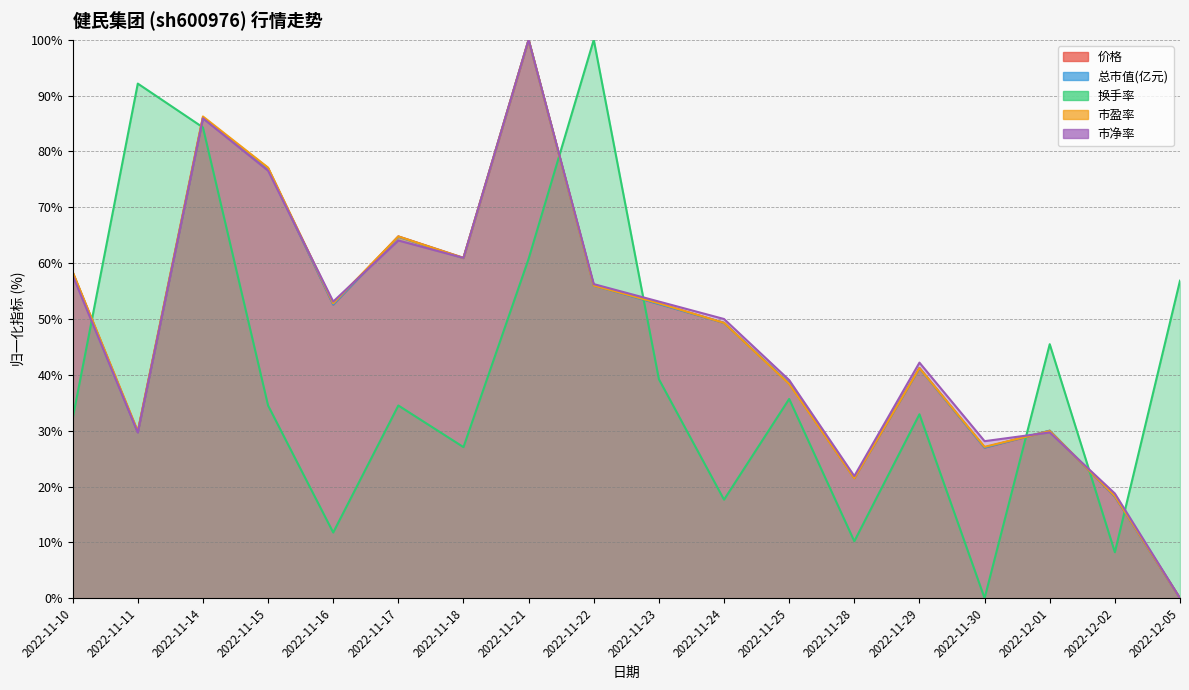

How many lines are shown in the chart?

5